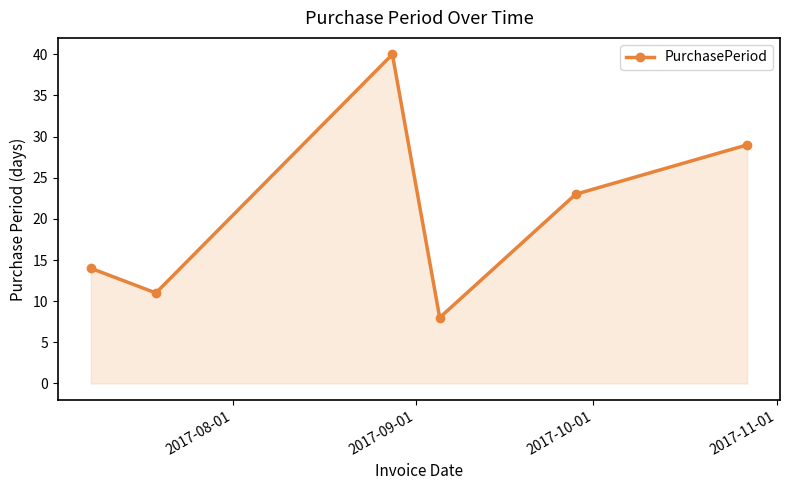

How many points are lower than both their immediate neighbors (excluding endpoints)?

2